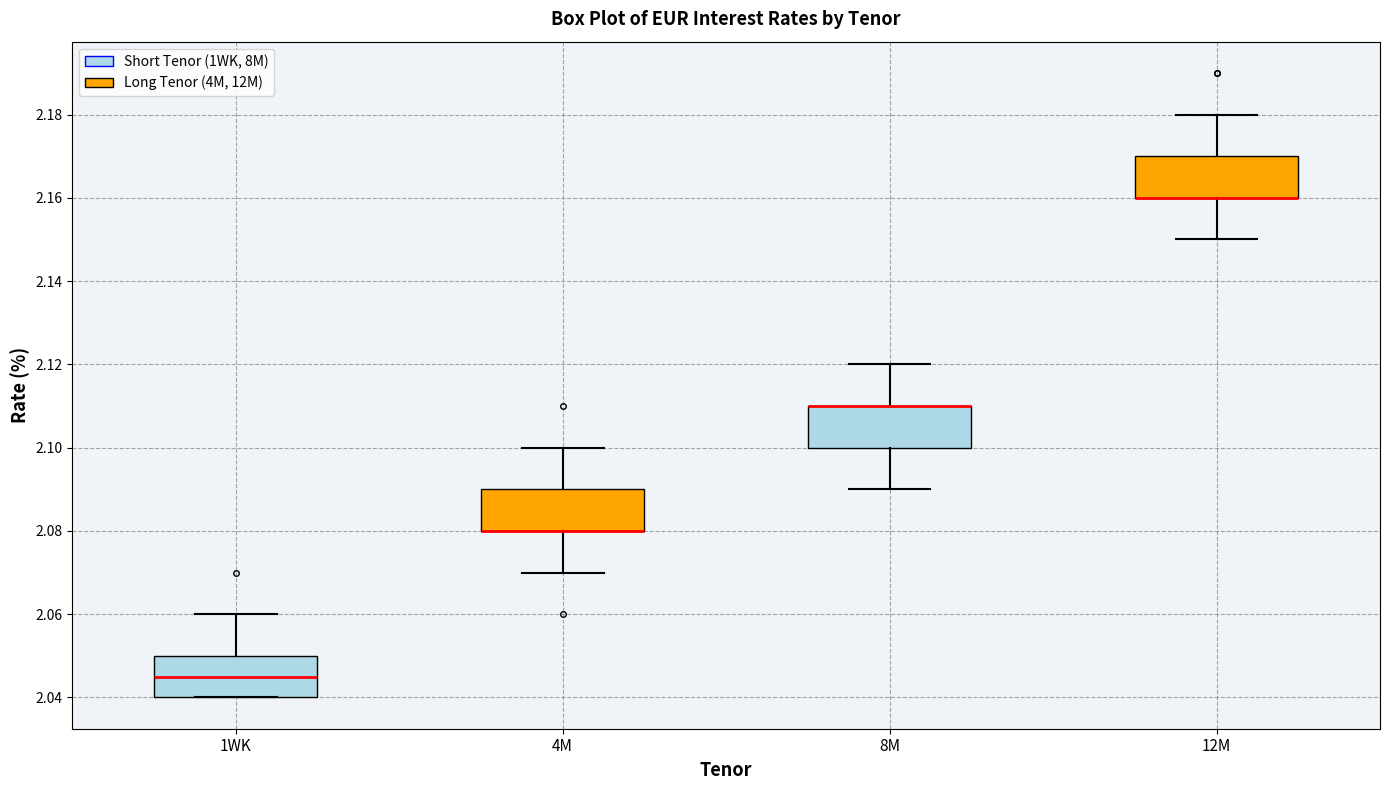

Reading left to right, read every box against the y-axis: the position of its median line, the range the box covers, and the ends of its whiskers. The values are not printed on the chart, so give them approximately, as read against the axis.

1WK: median 2.046, box 2.040 to 2.050, whiskers 2.040 to 2.060
4M: median 2.080 (drawn on the box's lower edge), box 2.080 to 2.090, whiskers 2.070 to 2.100
8M: median 2.110 (drawn on the box's upper edge), box 2.100 to 2.110, whiskers 2.090 to 2.120
12M: median 2.160 (drawn on the box's lower edge), box 2.160 to 2.170, whiskers 2.150 to 2.180